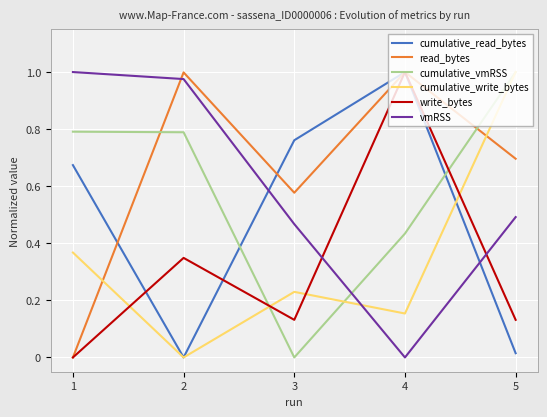

True or false: write_bytes has more than 1 points higher than both neighbors.

True